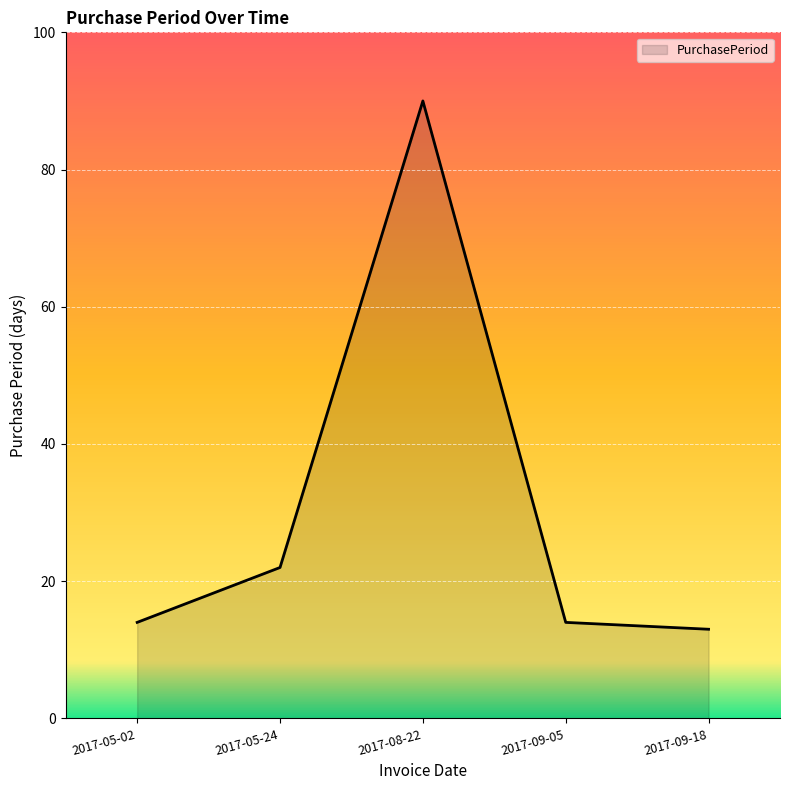

What is the difference between the maximum and minimum values?

77